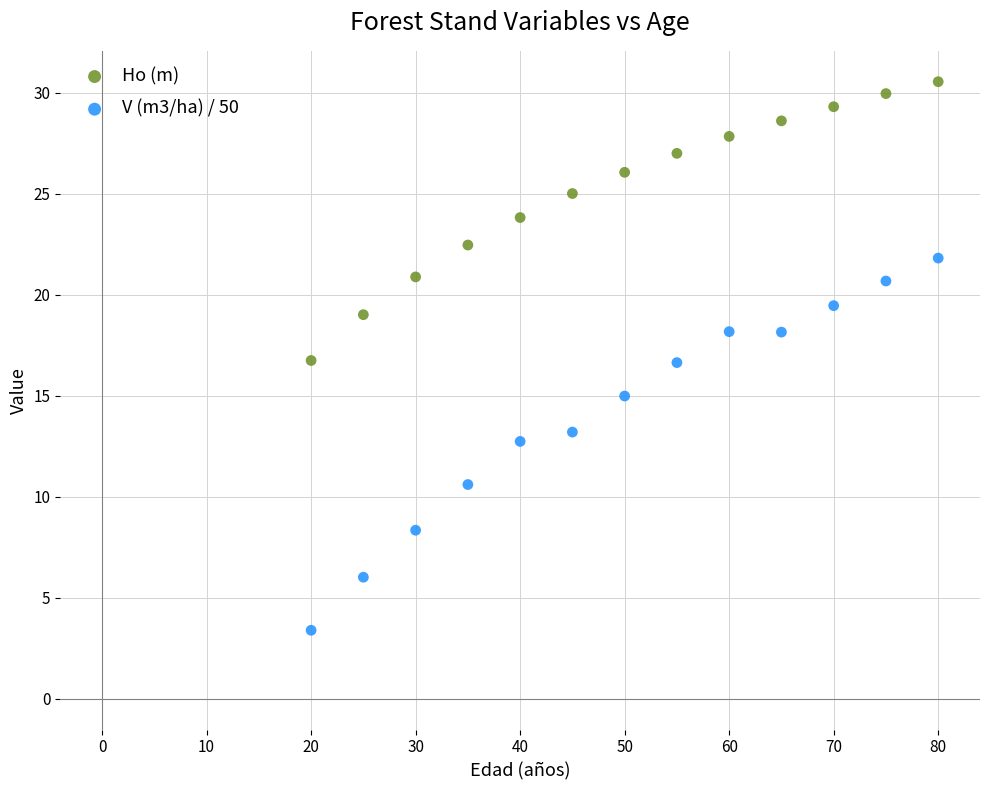

Across all data points, what is the range of X values (max minus min)?

60.0